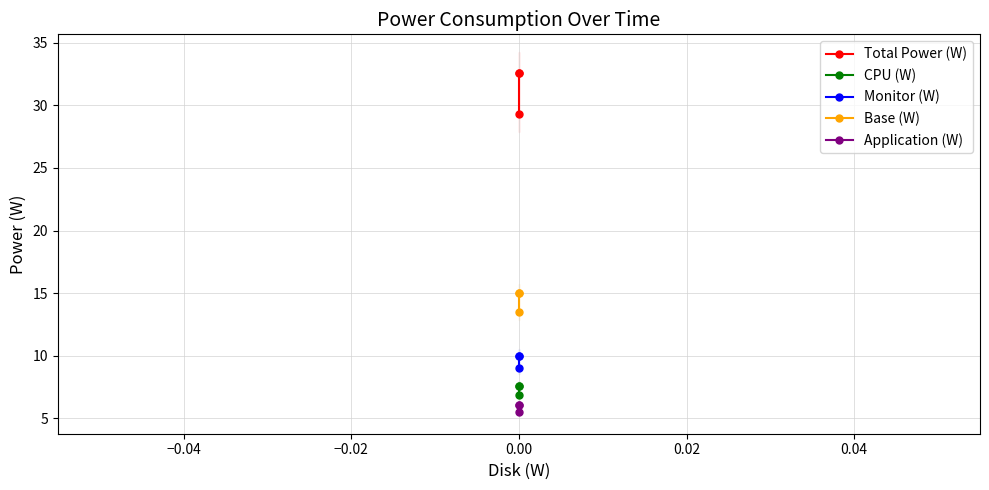

Reading left to right, list all the values displayed in this chart.

Total Power (W): 32.6	32.6	29.3
CPU (W): 7.6	7.6	6.8
Monitor (W): 10.0	10.0	9.0
Base (W): 15.0	15.0	13.5
Application (W): 6.1	6.1	5.5